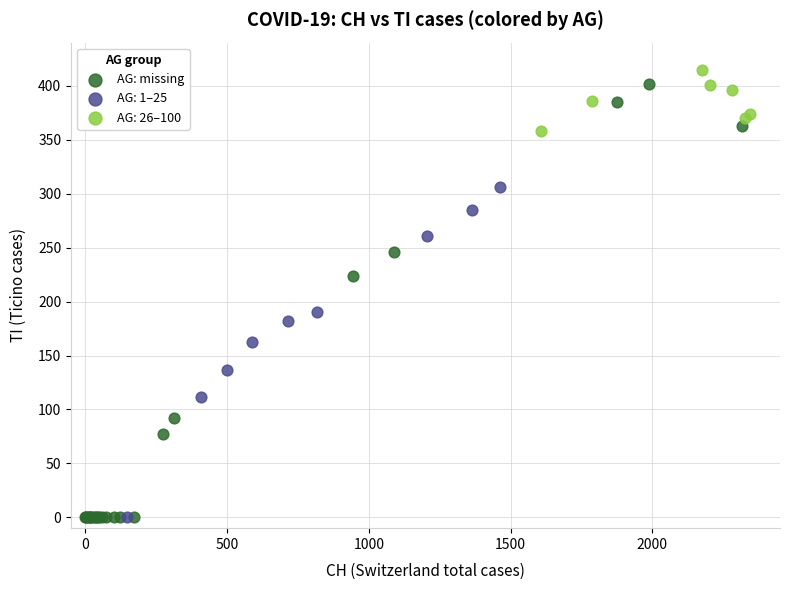

Which series has the widest spread of Y values?

AG: missing